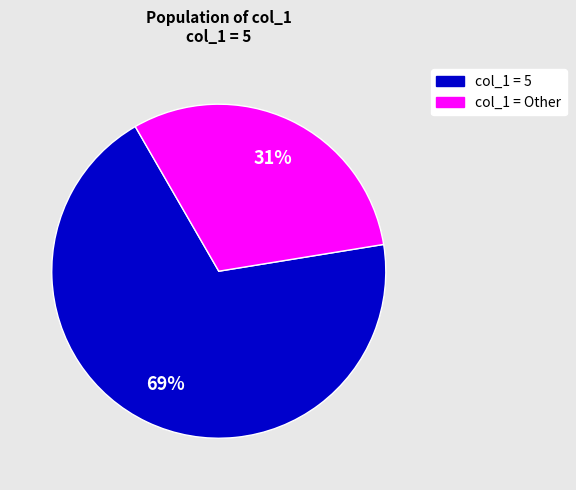

The col_1 = Other slice represents 21% of the pie. True or false?

False